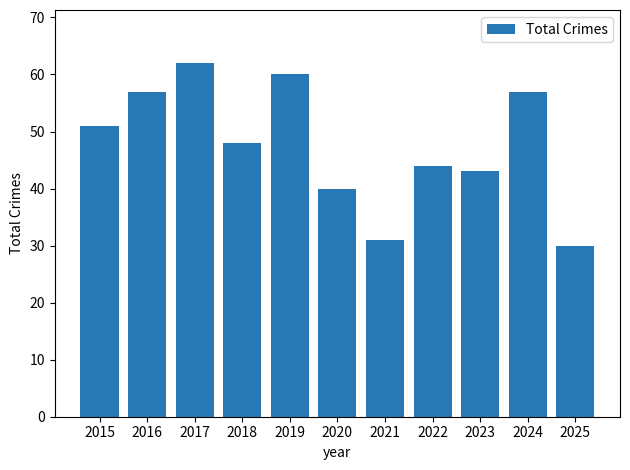

What is the sum of the values at 2018 and 2021?

79